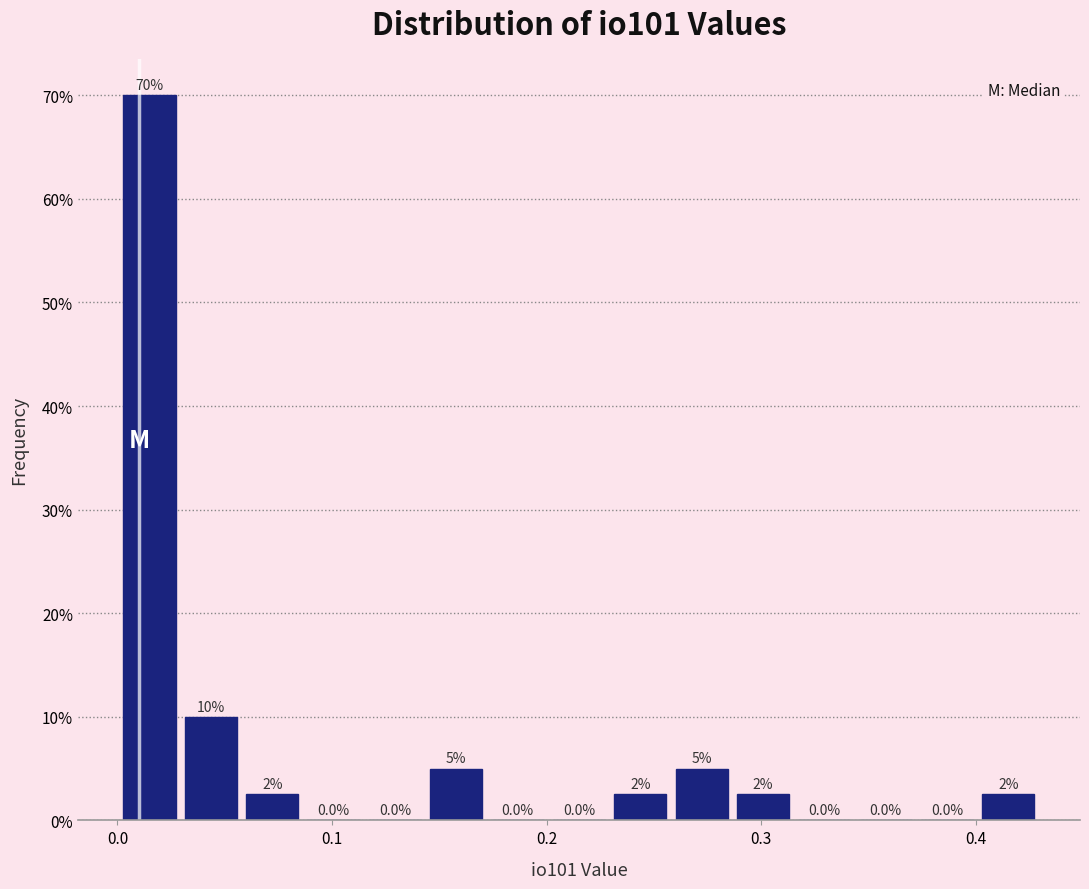

Read against the x-axis, roughly where is the centre of the tallest bar?

0.01